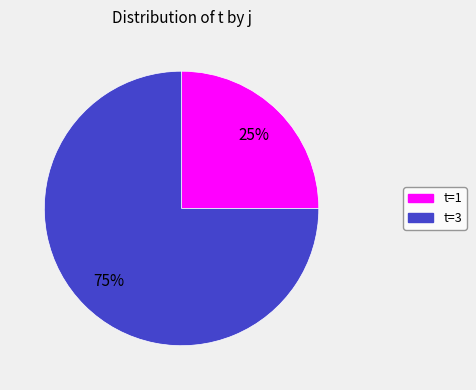

Is it true that t=3 is 75% of the pie?

True